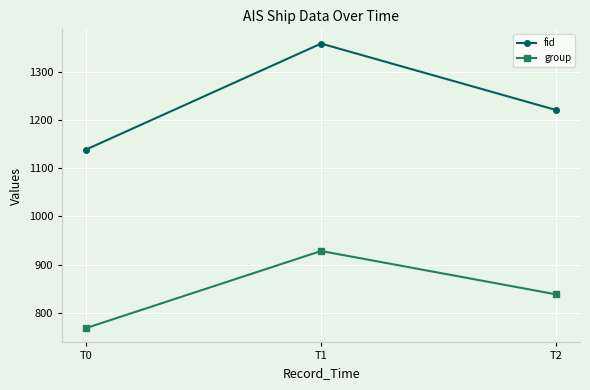

Which series changed the most between T0 and T2?

fid